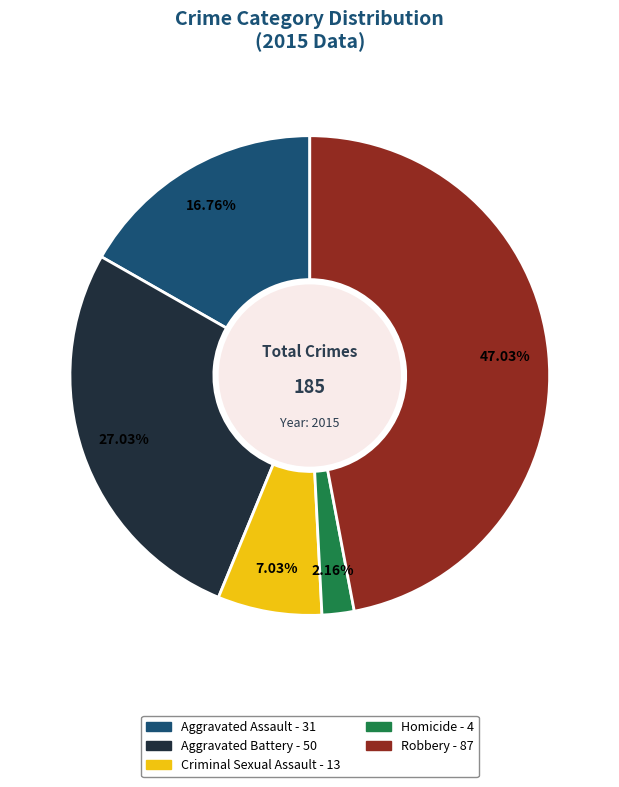

To the nearest percent, what percentage of the pie is Aggravated Assault?

17%